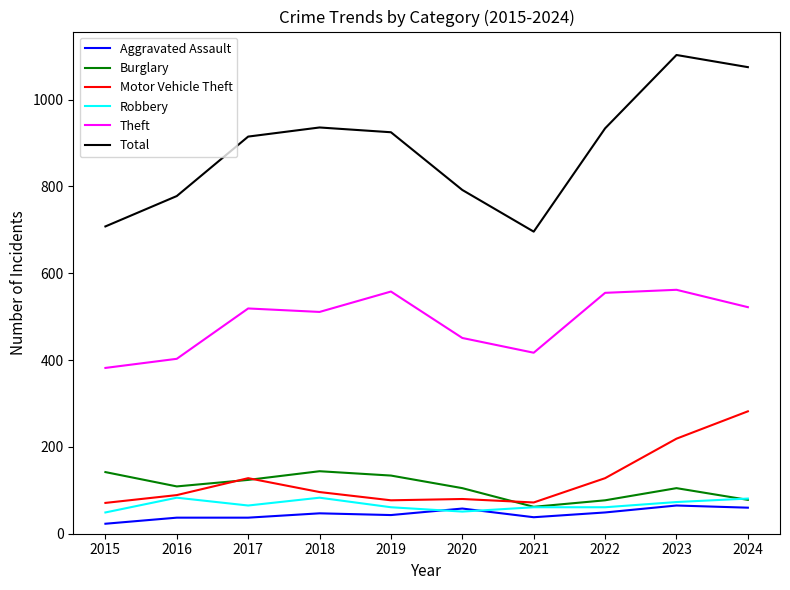

What value does the Robbery series have at 2015?

49